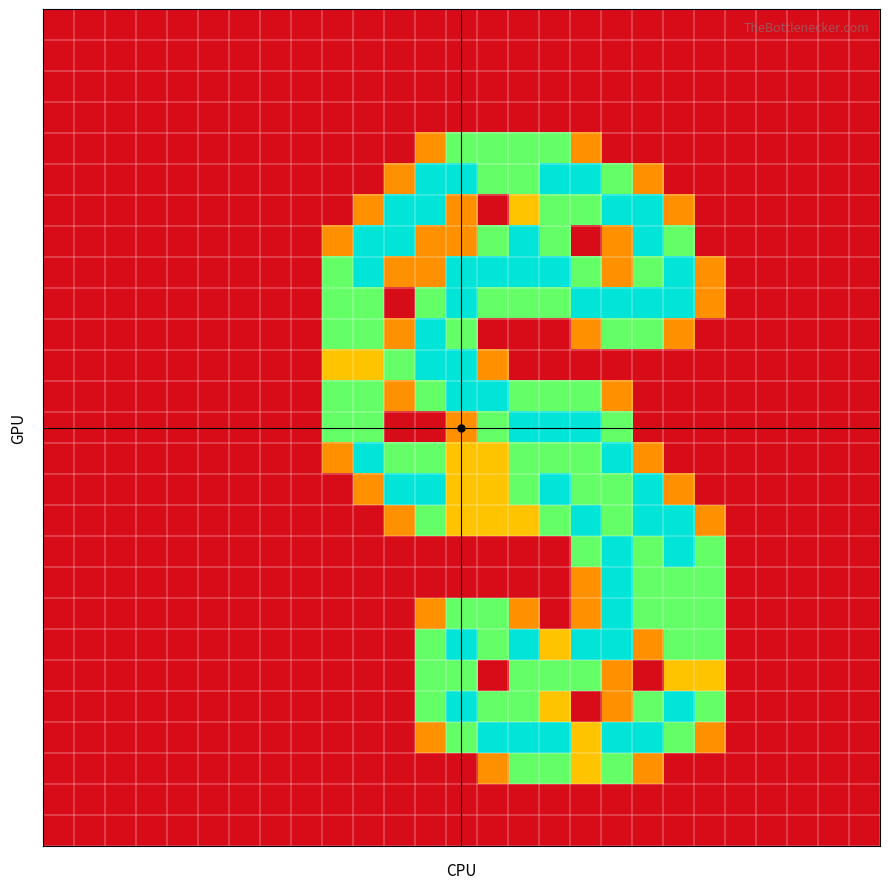

How many categories are shown in the chart?

27